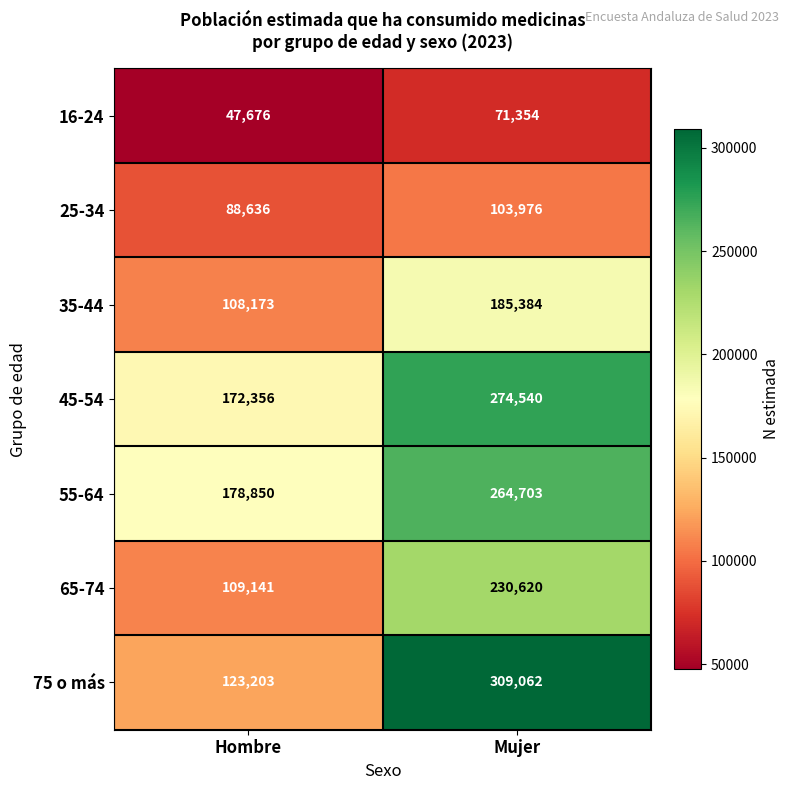

What is the sum of all 16-24 values?

119030